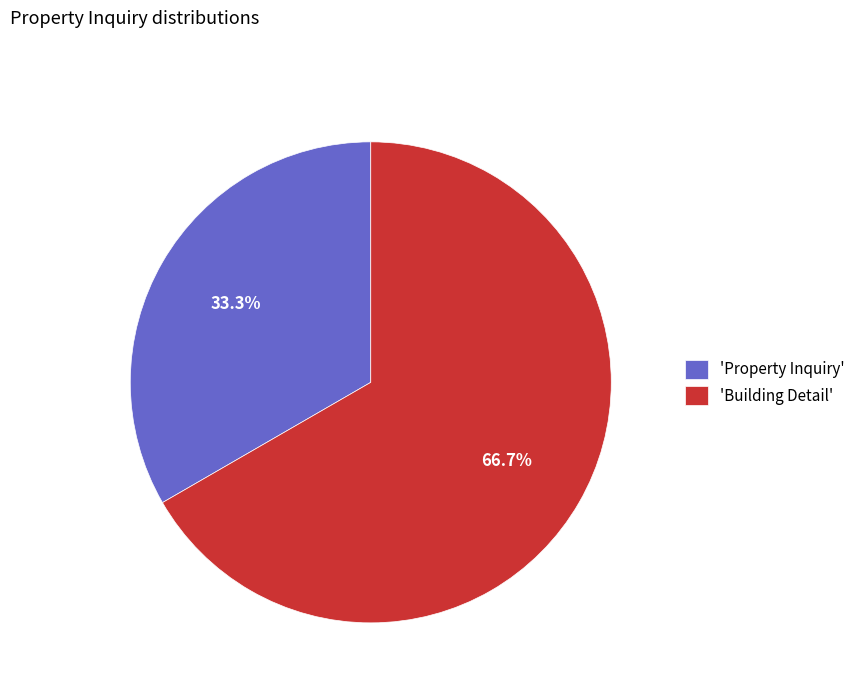

Which category accounts for the majority?

'Building Detail'